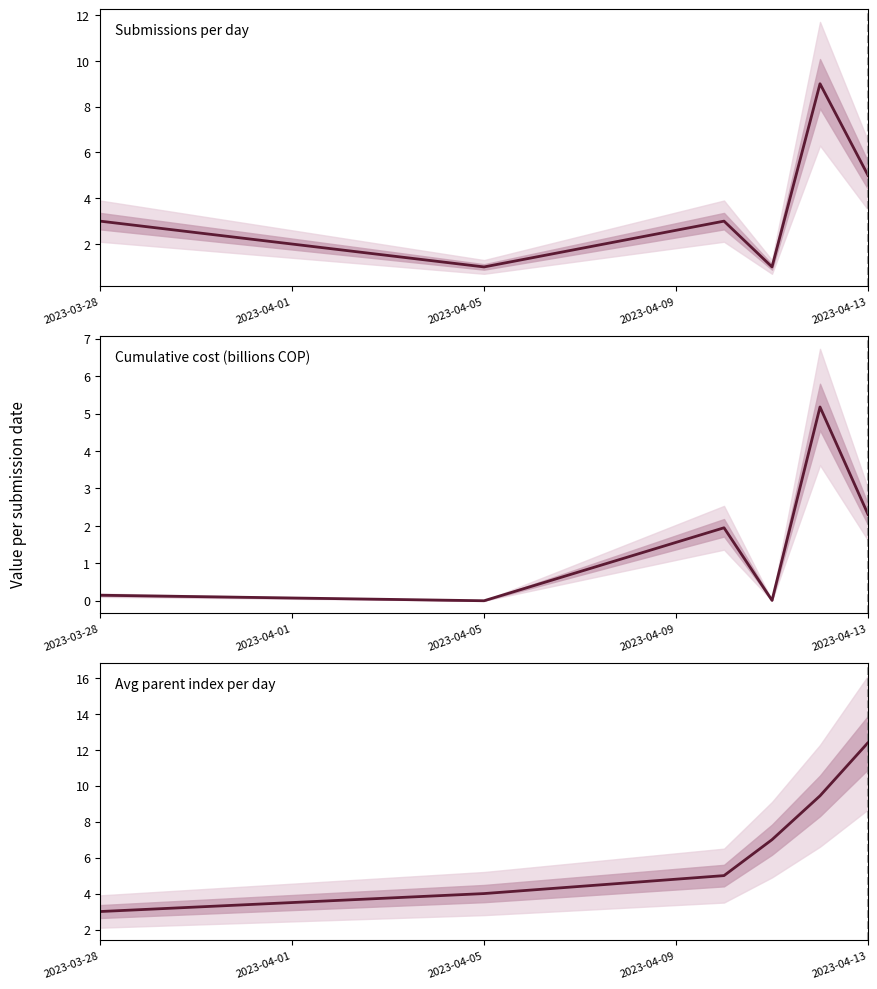

How many data points in Cumulative cost (billions COP) are above 1?

3